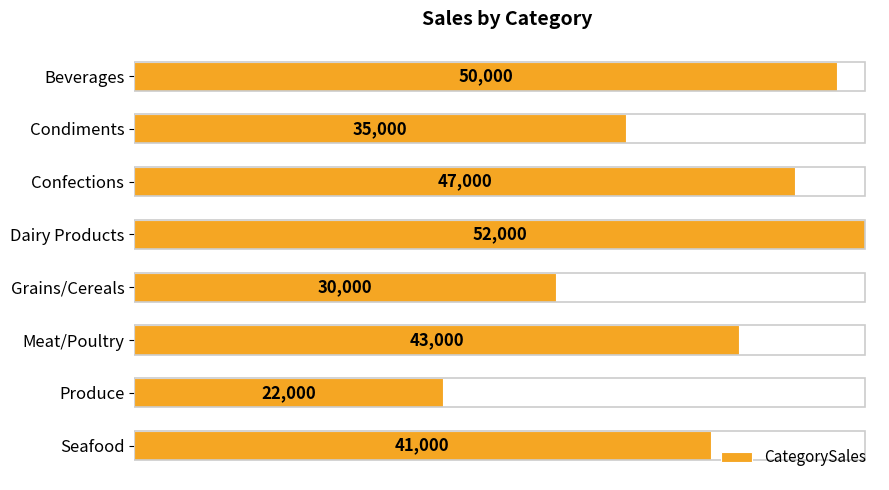

The value at Condiments is 57541. True or false?

False